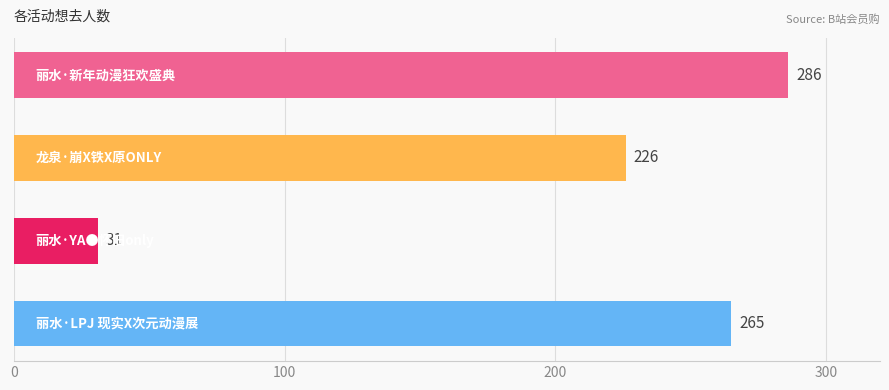

What is the greatest value displayed?

286